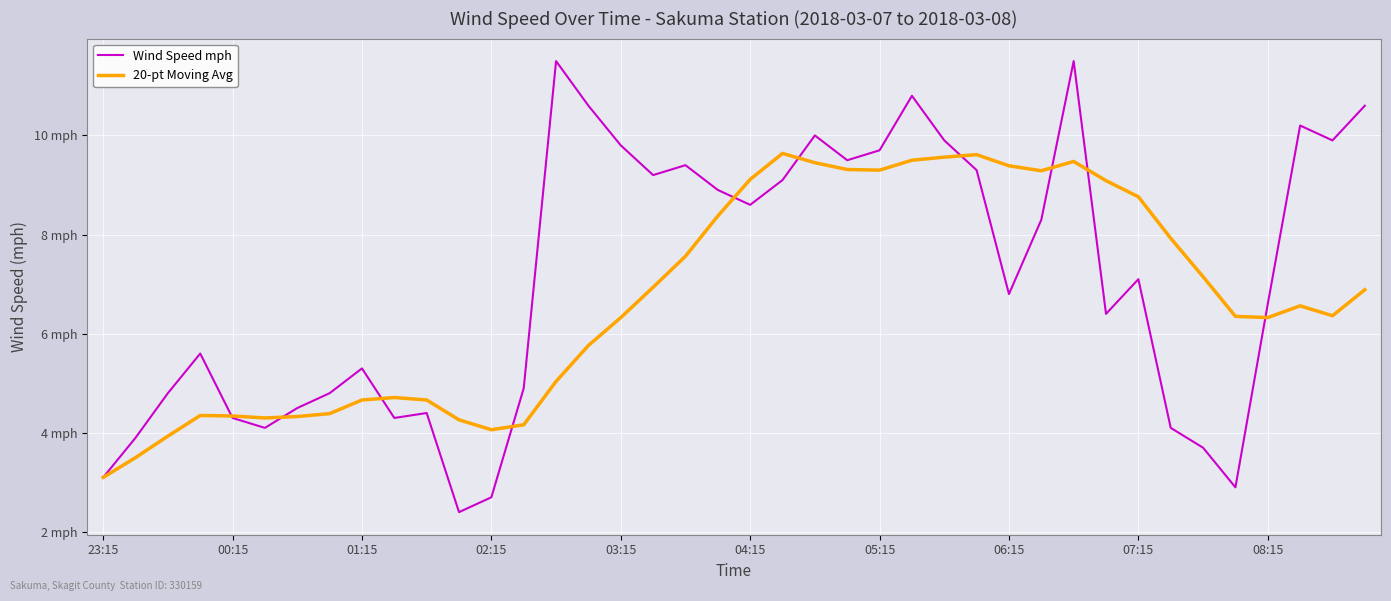

Which series has the largest total across all categories?

Wind Speed mph